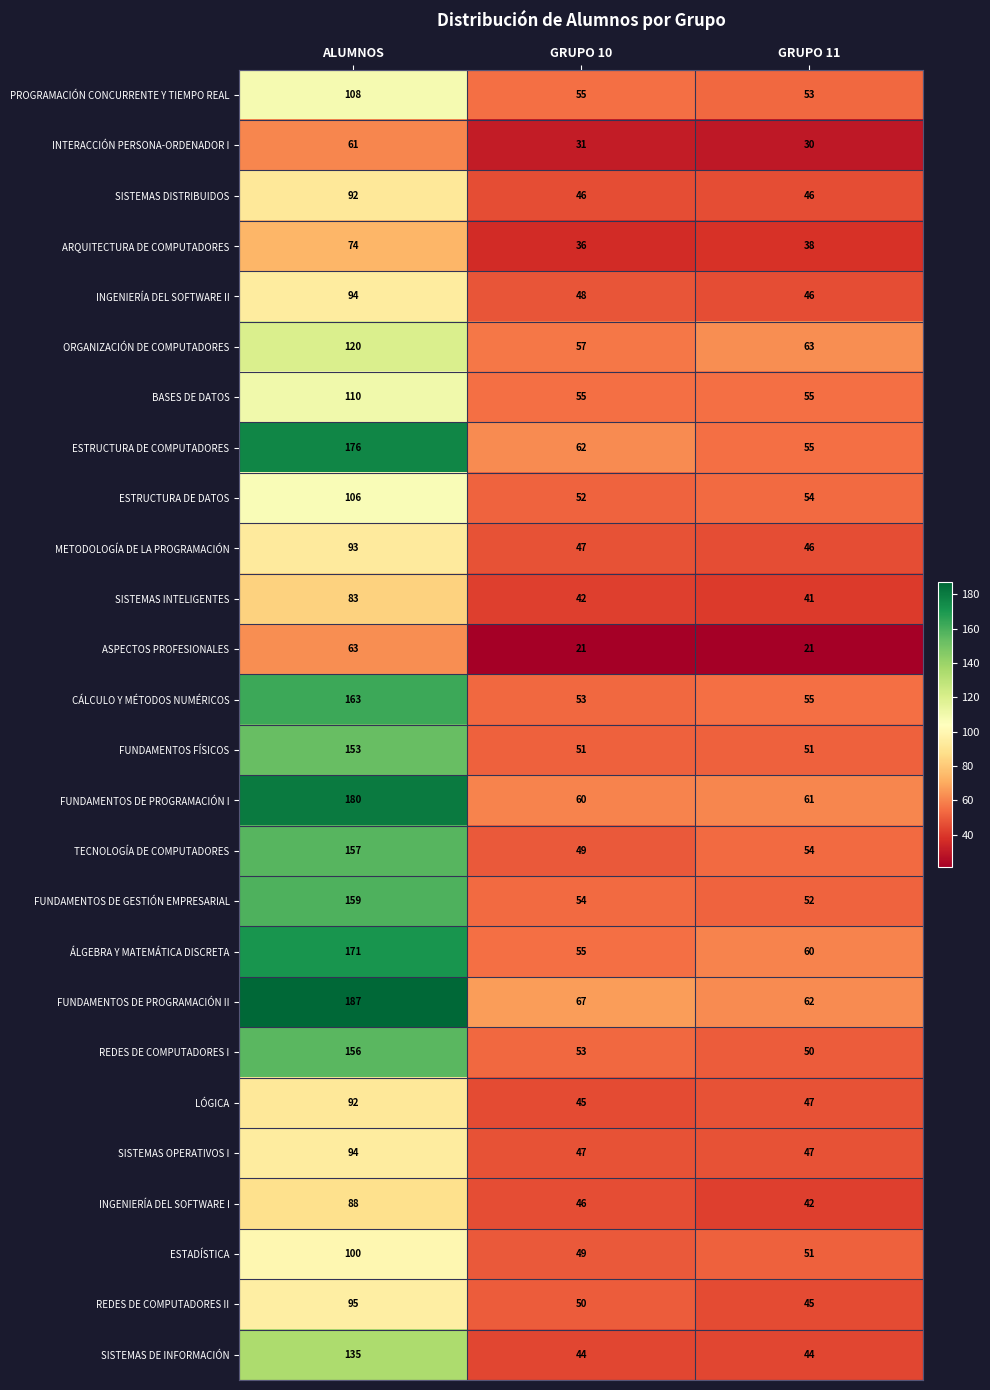

True or false: ESTRUCTURA DE DATOS has a value of 106 at ALUMNOS.

True